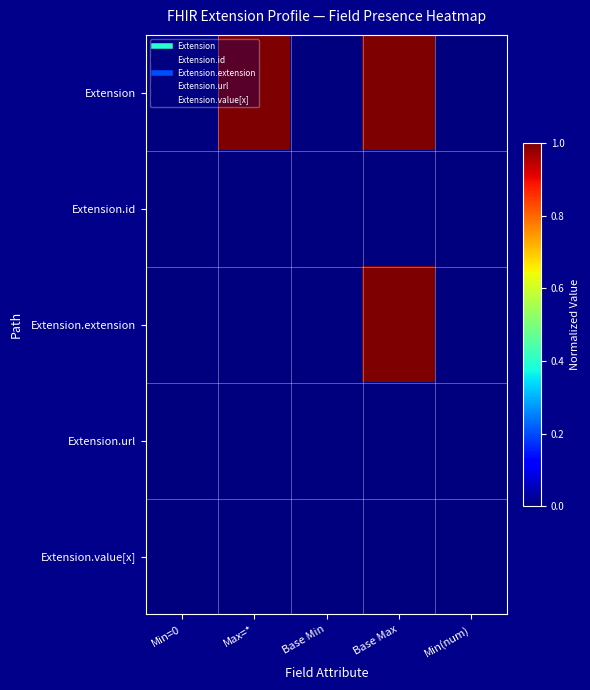

What is the spread (max minus min) of values at Max=*?

1.0